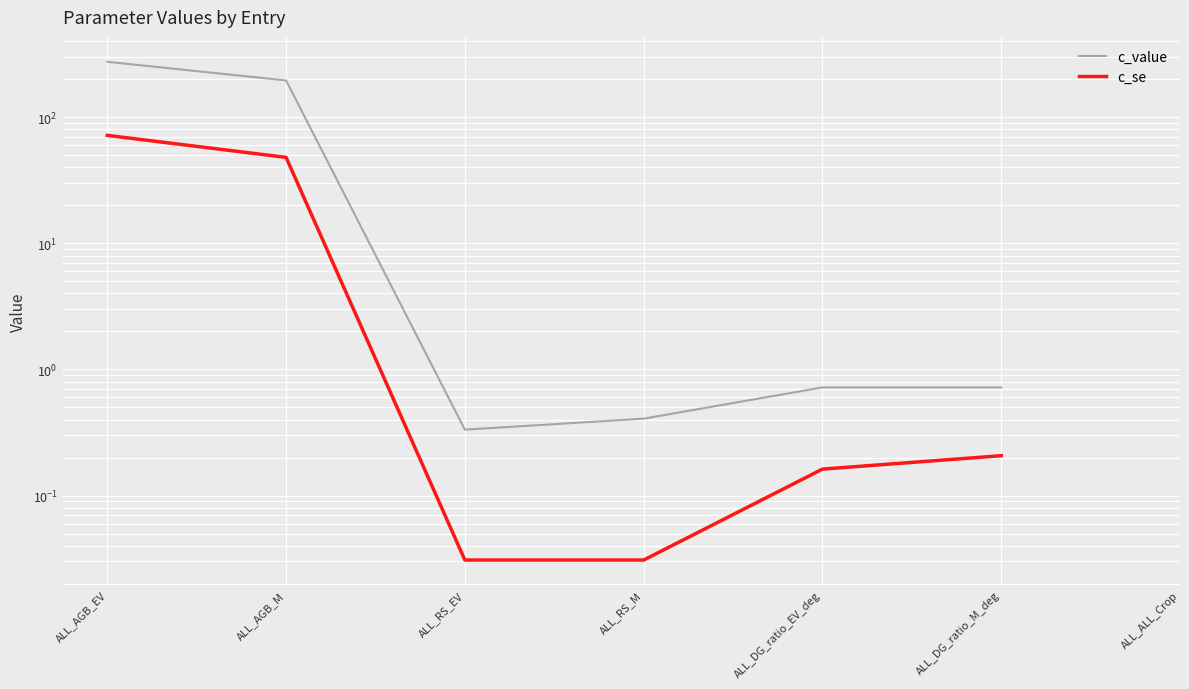

Which series has the widest spread of values?

c_value